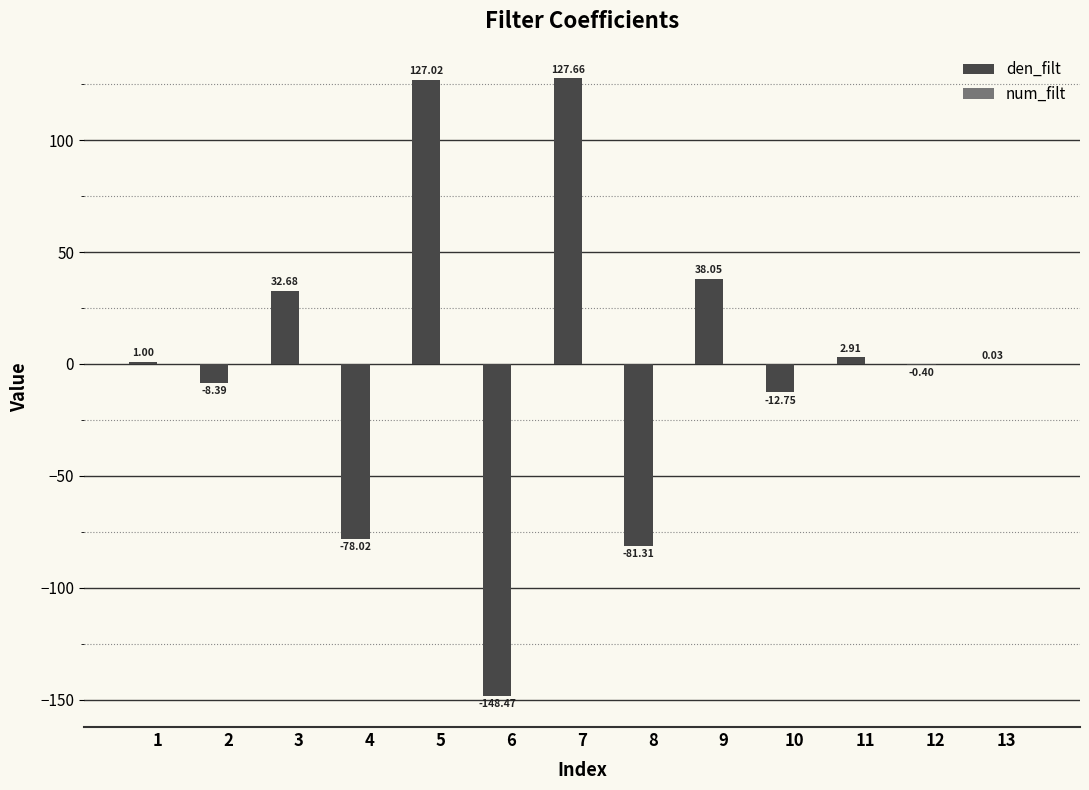

How many groups of bars are there?

13